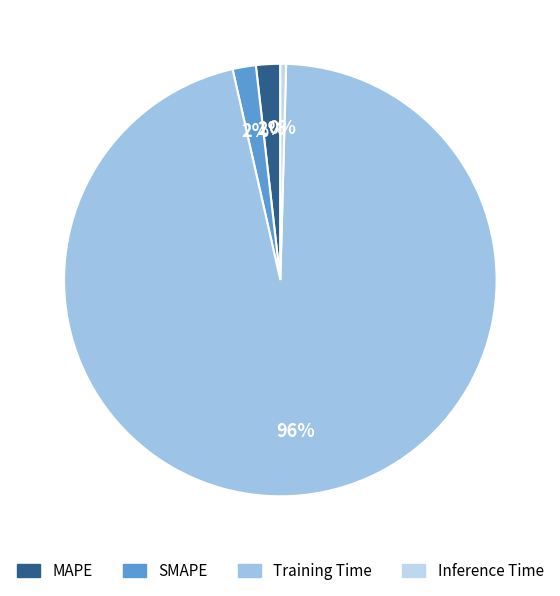

The SMAPE slice represents 8% of the pie. True or false?

False